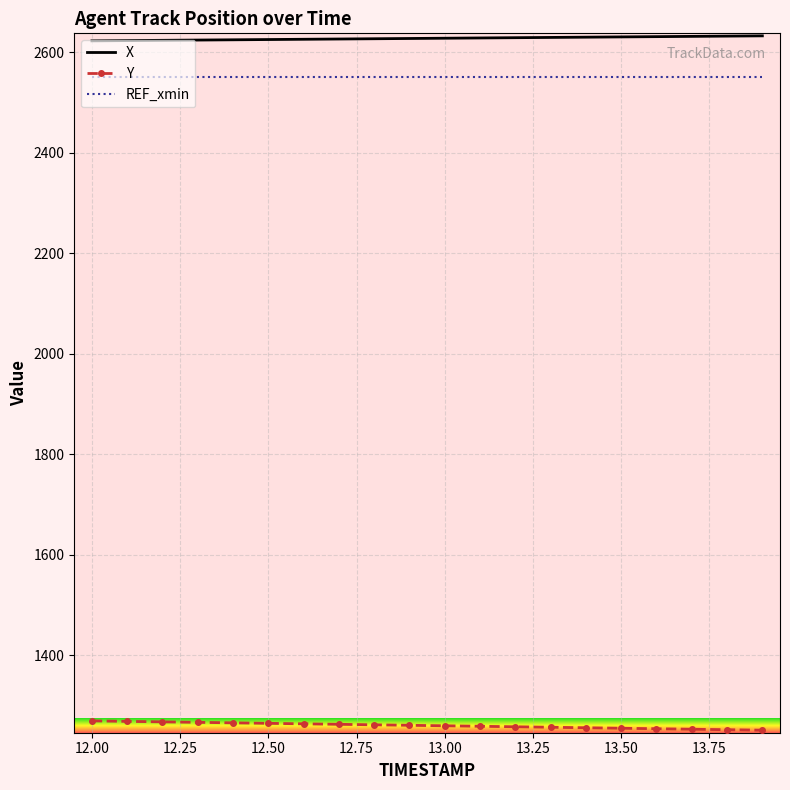

What is the sum of all X values?

52546.2